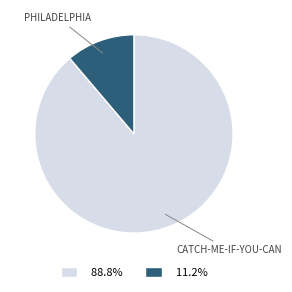

Does 11.2% represent more than half of the total?

No